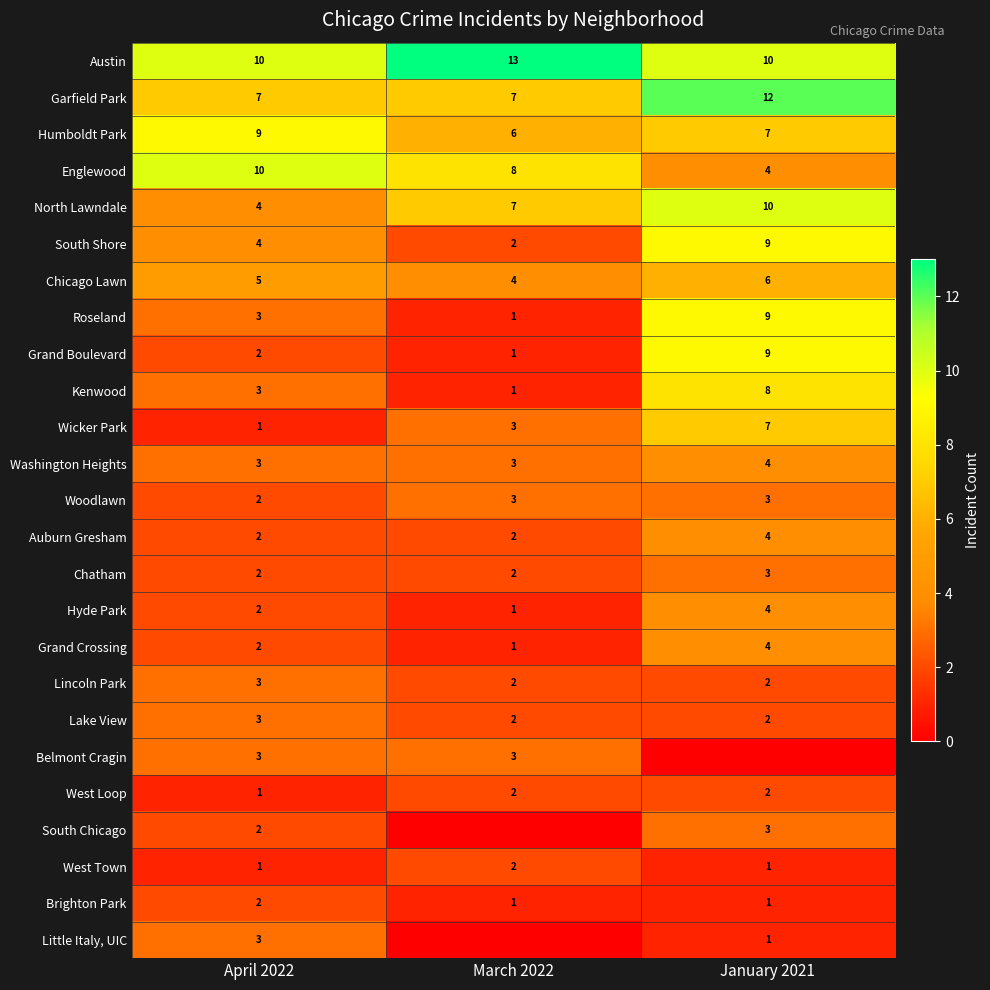

Rank the categories by South Shore value from lowest to highest.

March 2022, April 2022, January 2021